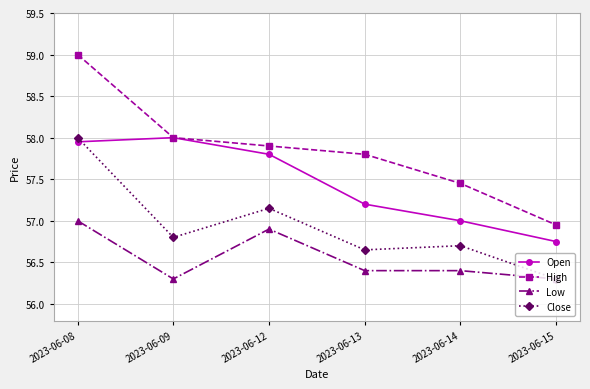

Between 2023-06-12 and 2023-06-13, which series saw the biggest shift?

Open